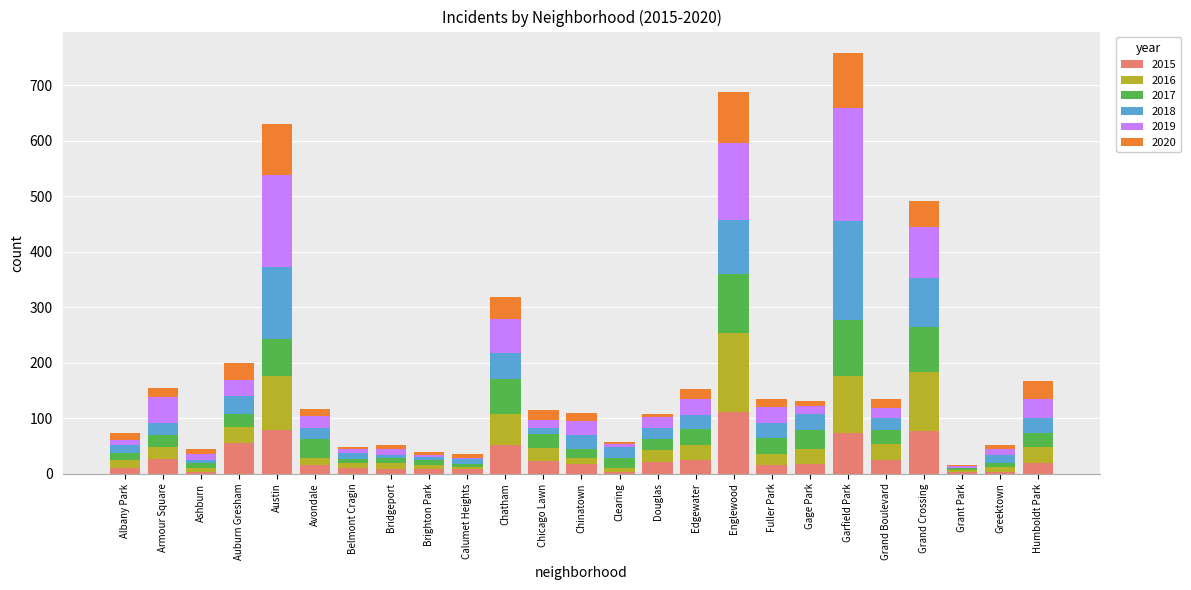

At which label does 2015 reach its peak?

Englewood